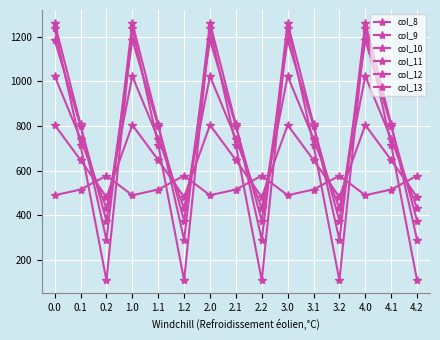

Count the number of data series in this chart.

6